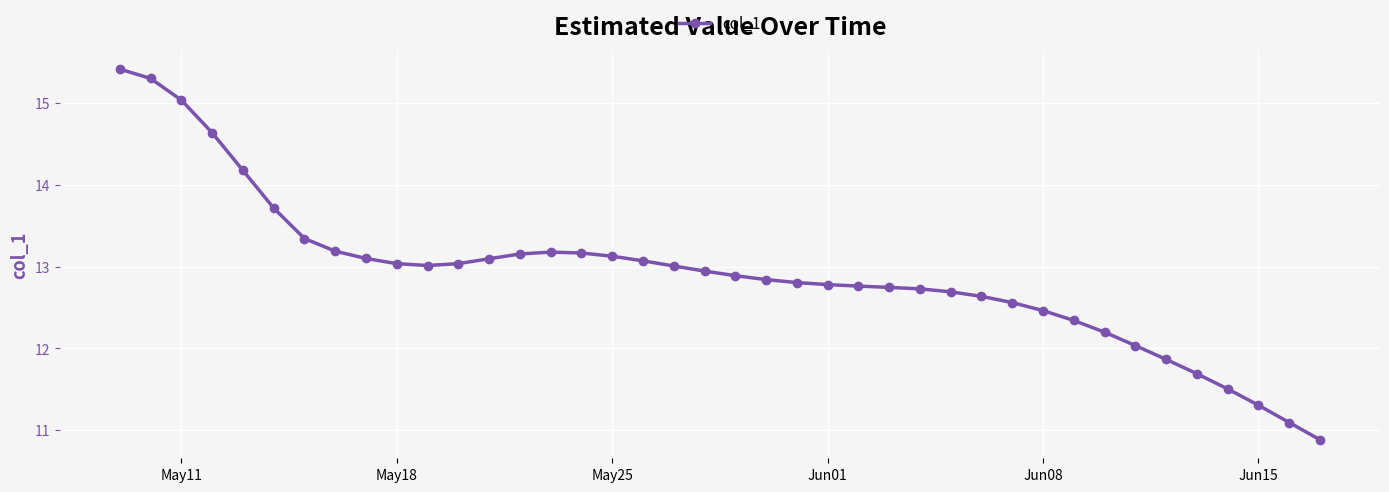

What is the value of the 37th point from the left?

11.5